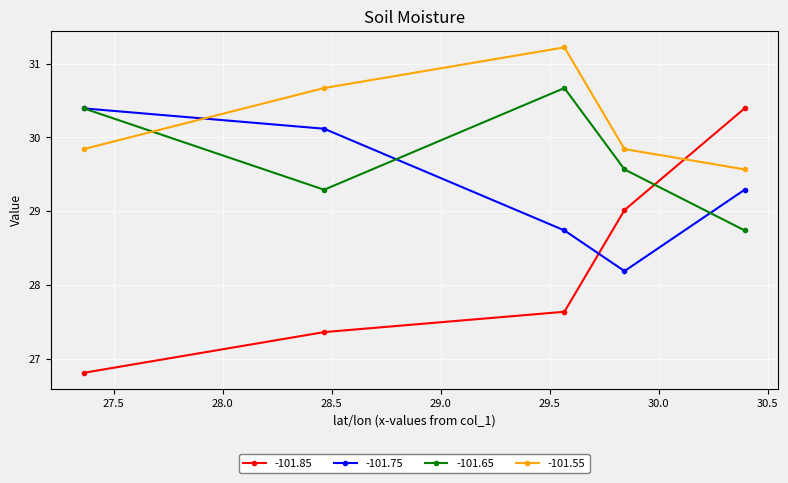

Reading left to right, extract all data points from this chart.

-101.85: 26.8	27.4	27.6	29.0	30.4
-101.75: 30.4	30.1	28.7	28.2	29.3
-101.65: 30.4	29.3	30.7	29.6	28.7
-101.55: 29.8	30.7	31.2	29.8	29.6